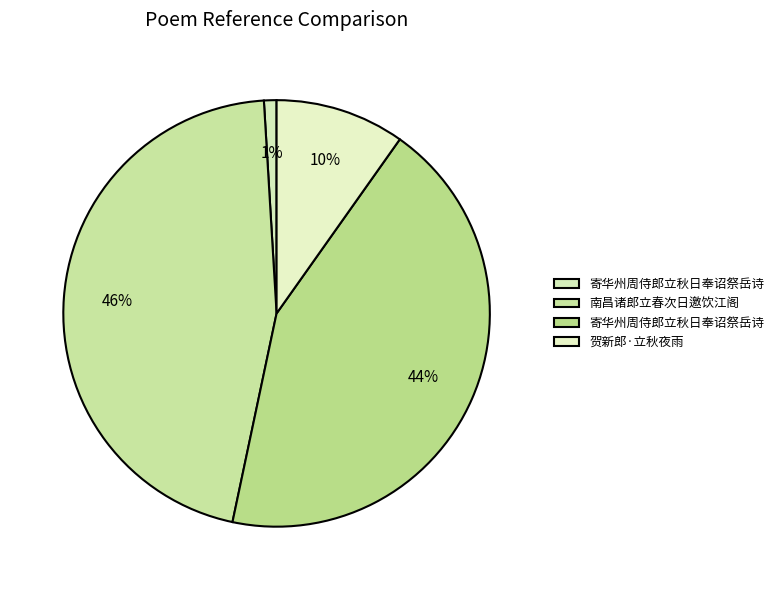

How many slices are in this pie chart?

4